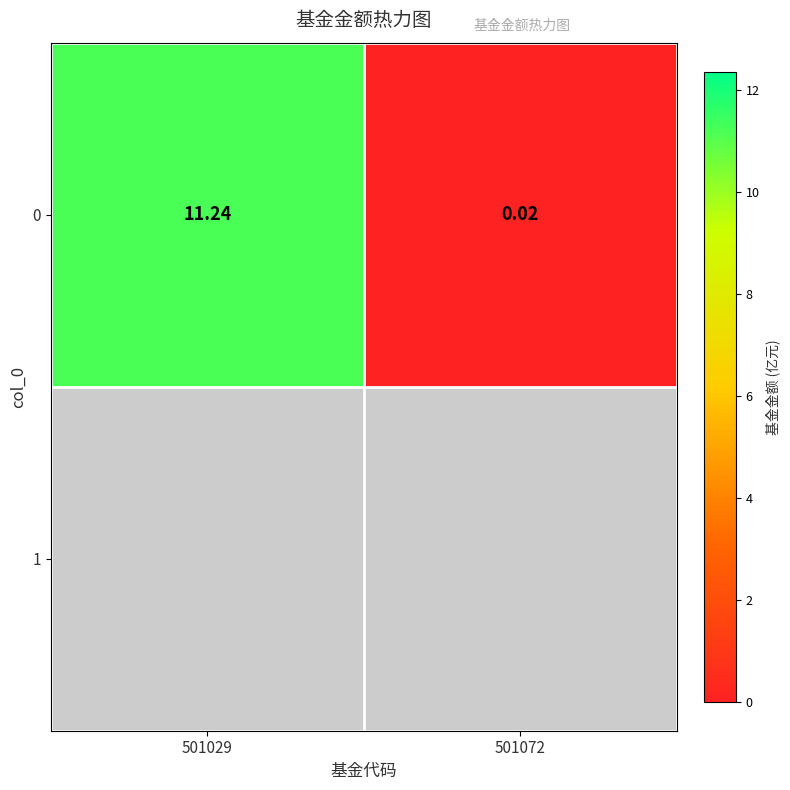

Reading left to right, extract all data points from this chart.

11.2	0.0